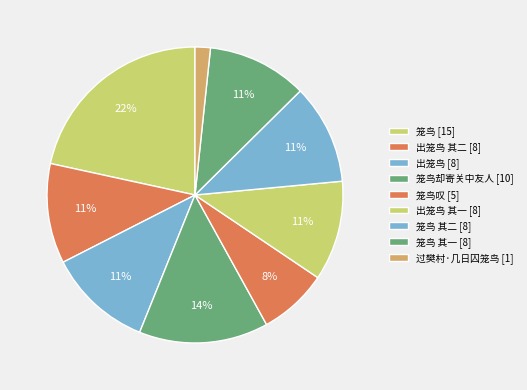

What is the smallest slice in the pie chart?

过樊村·几日囚笼鸟